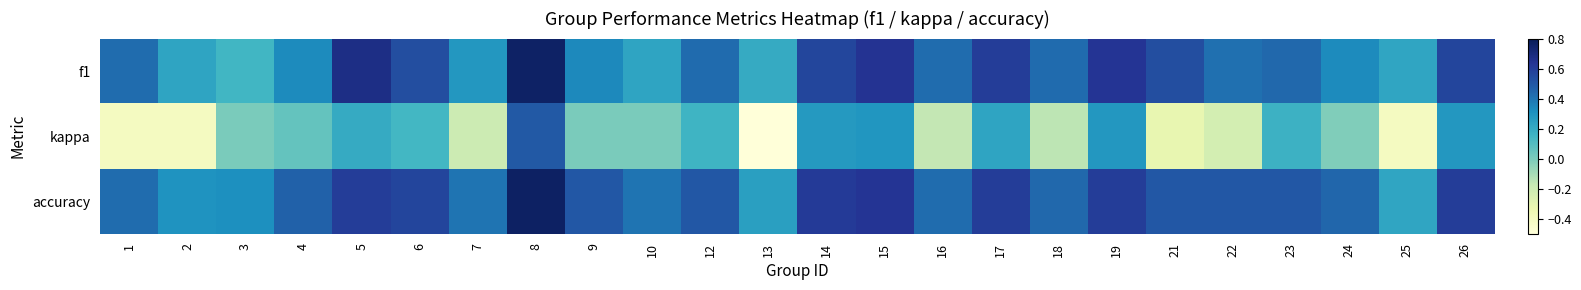

At 1, list the series in order from smallest to largest.

kappa, f1, accuracy